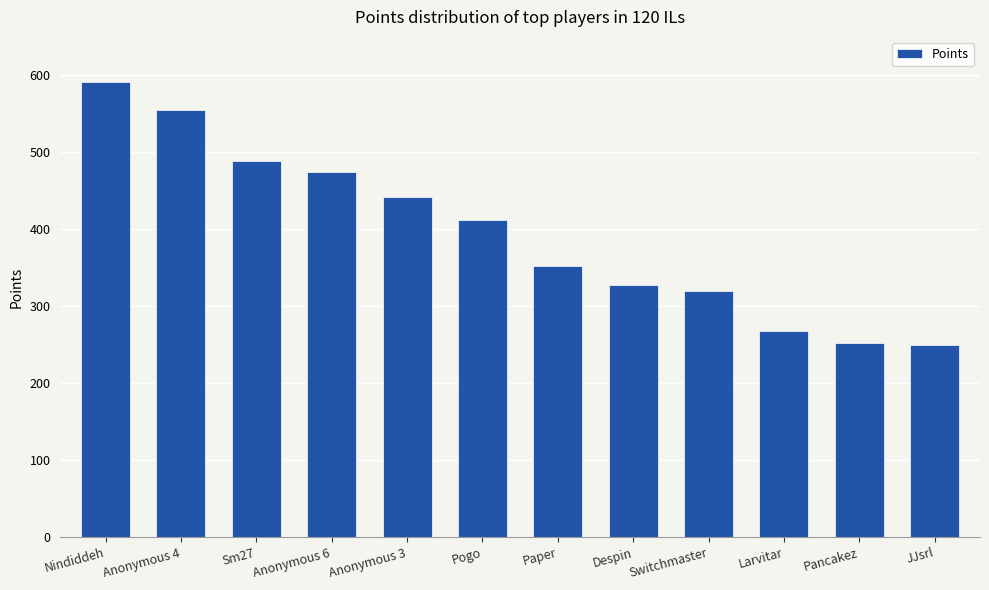

What is the change in value from Nindiddeh to Paper?

-240